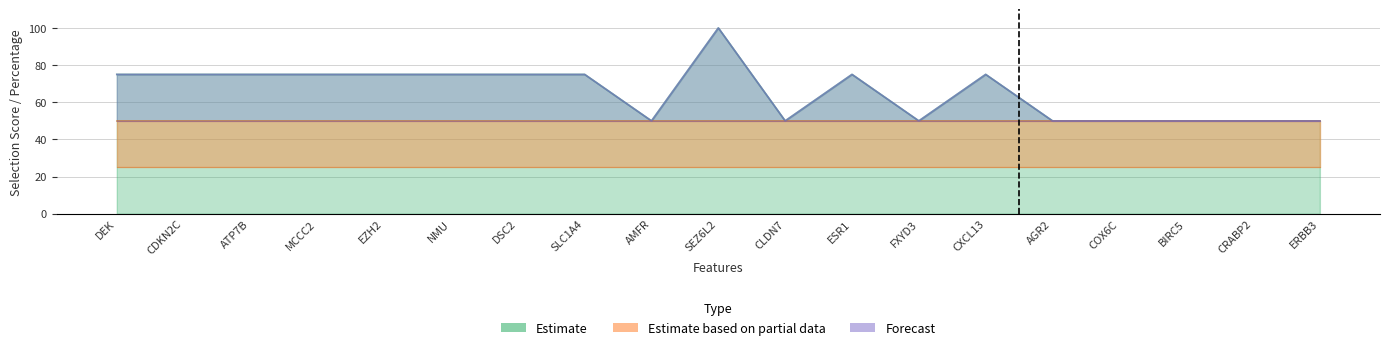

What is the label of the 6th point from the left?

NMU